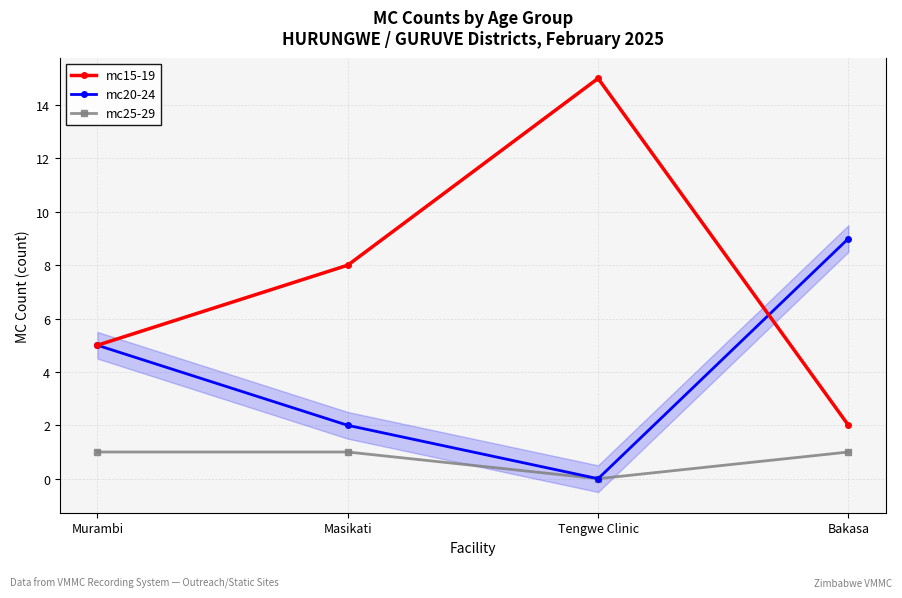

Between Tengwe Clinic and Masikati, which is larger?

Tengwe Clinic